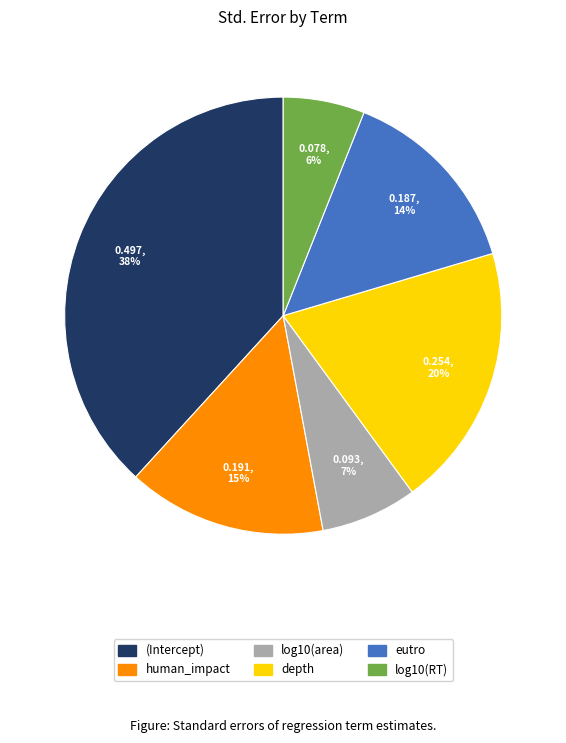

Do depth and eutro together represent more than half of the pie?

No